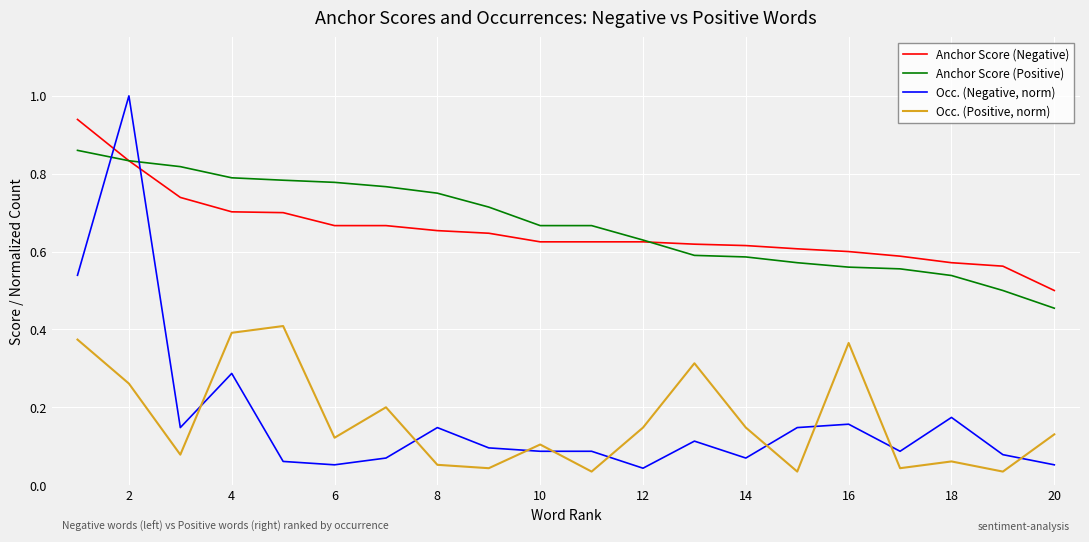

Which series has the widest spread of values?

Occ. (Negative, norm)